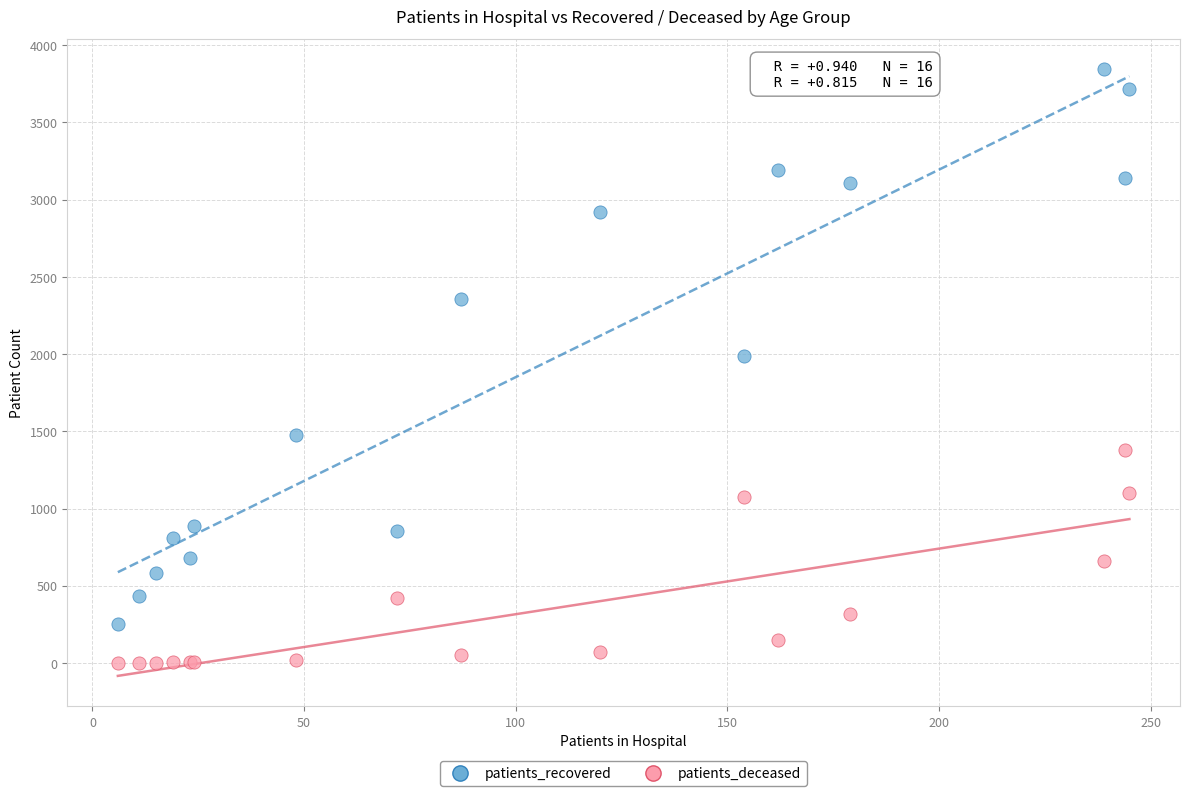

Which series reaches the maximum Y coordinate?

patients_recovered